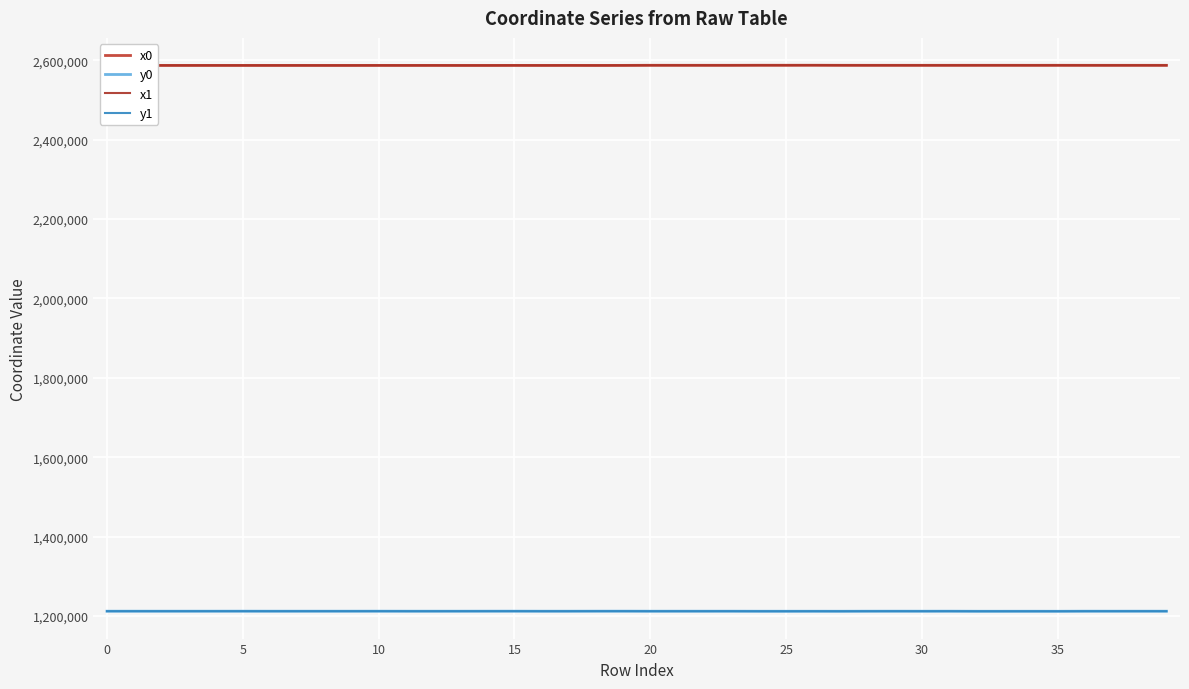

What is the maximum value for y1?

1212345.3